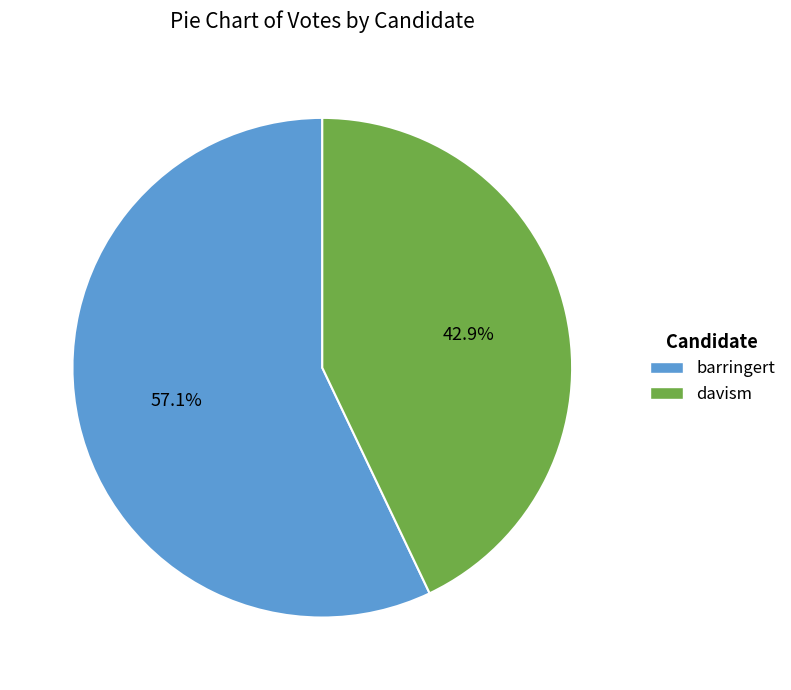

What percentage is the barringert slice, to the nearest percent?

57%